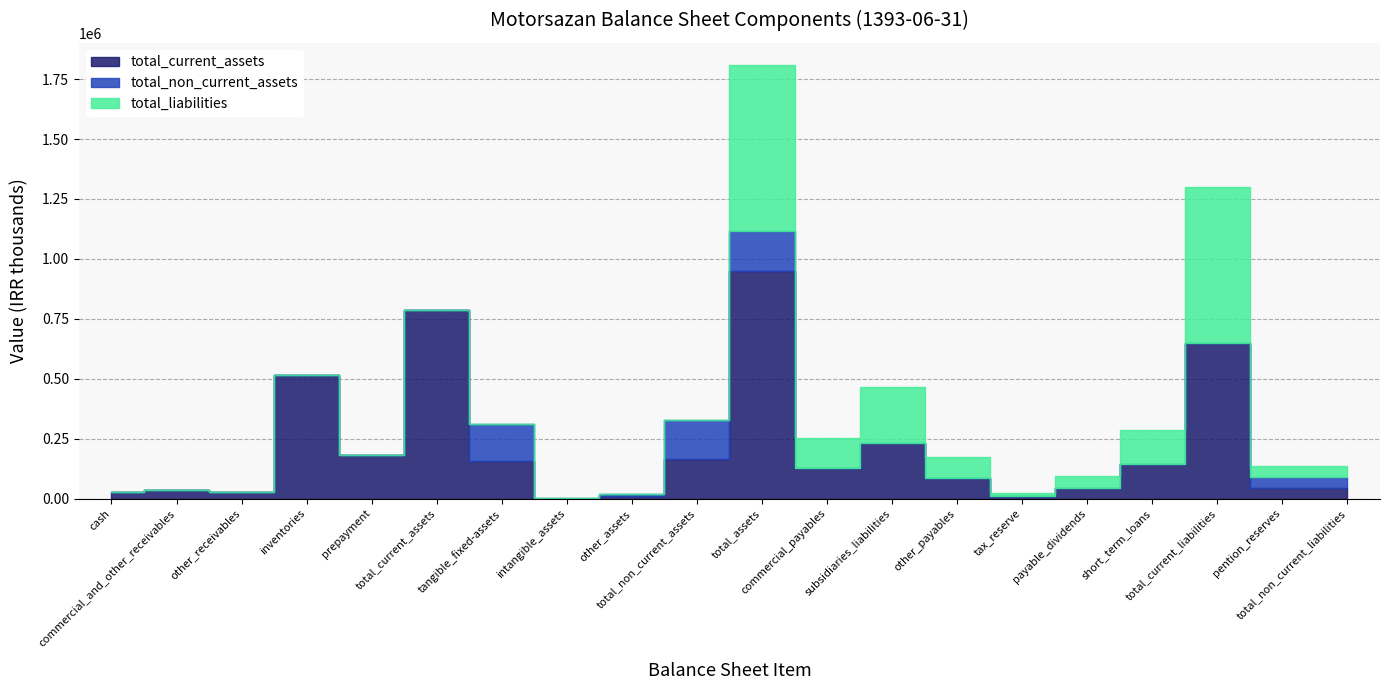

True or false: total_non_current_assets and total_current_assets intersect in this chart.

False